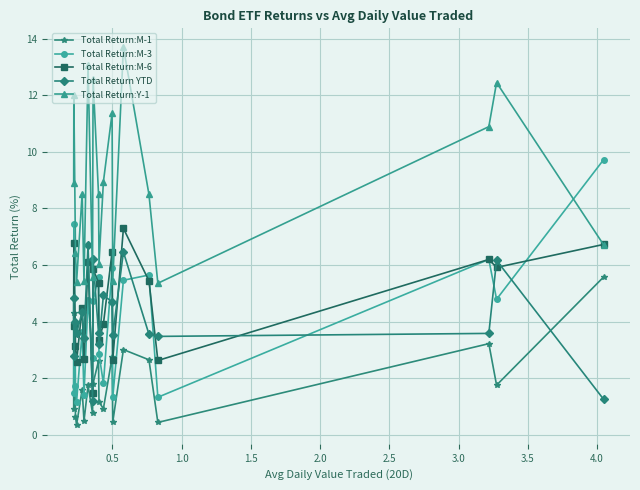

How many data points does each series have?

20